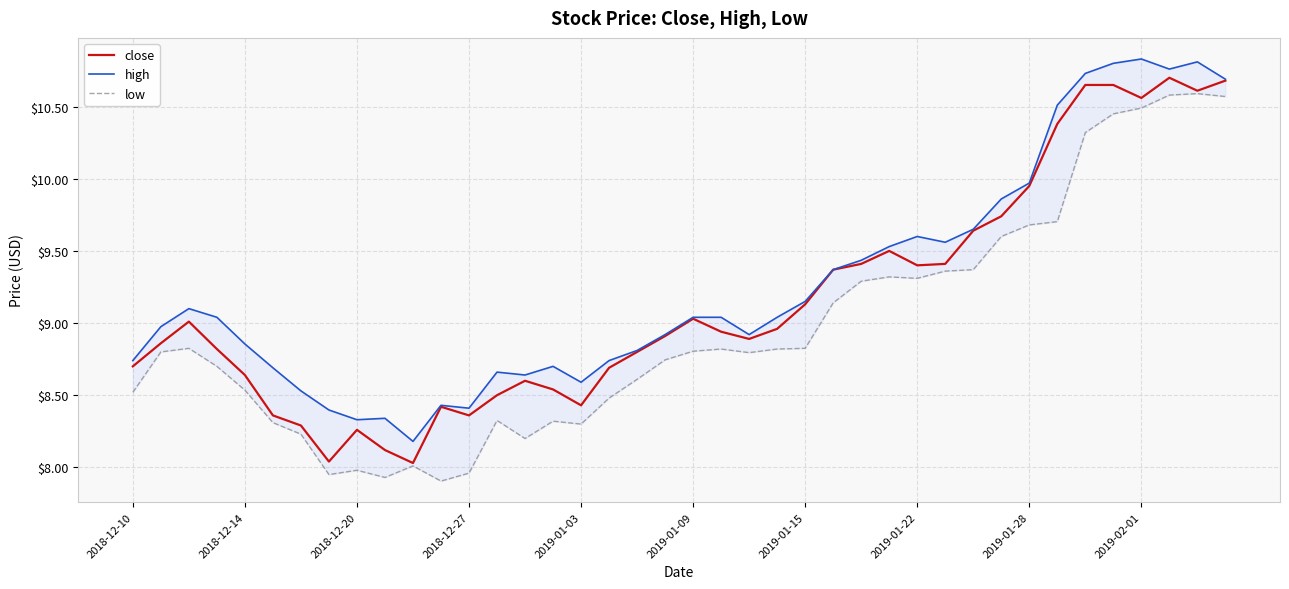

Count the number of categories in the chart.

40